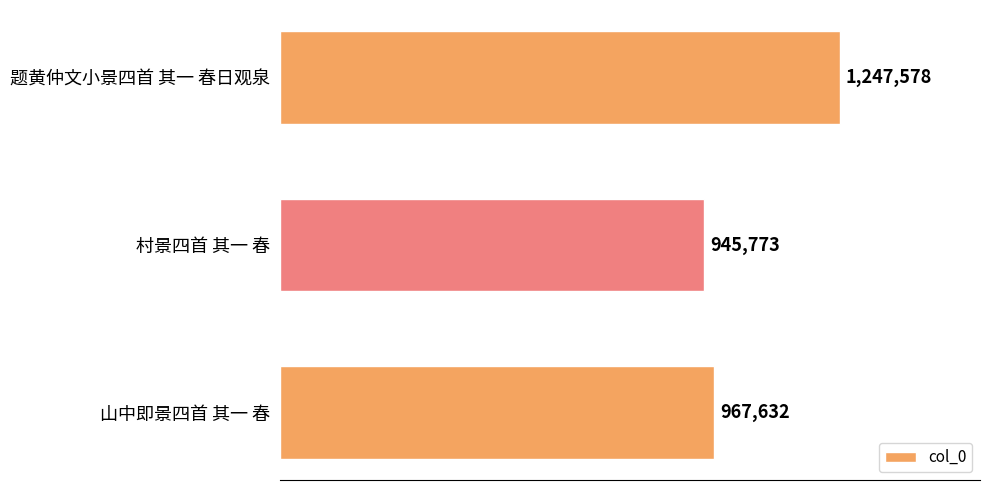

List the labels in order of value, smallest first.

村景四首 其一 春, 山中即景四首 其一 春, 题黄仲文小景四首 其一 春日观泉